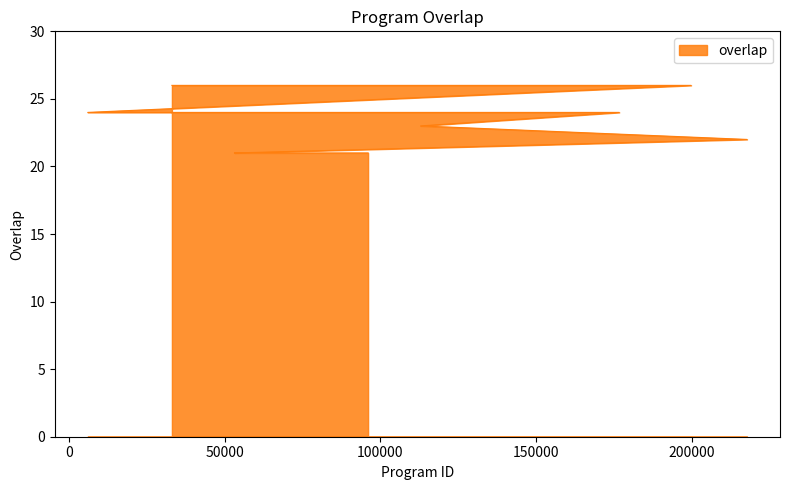

What is the difference between the values at 61253 and 129788?

5